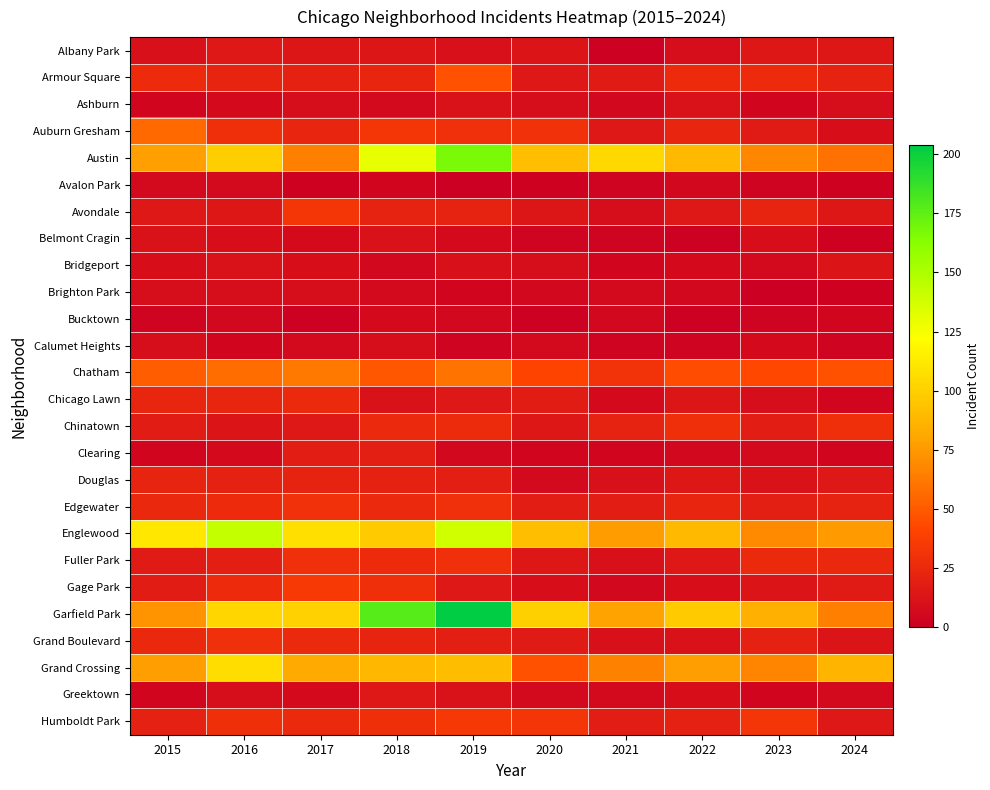

Reading left to right, what are all the values shown in this chart?

Albany Park: 2015=10	2016=15	2017=13	2018=13	2019=10	2020=12	2021=1	2022=8	2023=14	2024=14
Armour Square: 2015=27	2016=22	2017=20	2018=23	2019=47	2020=15	2021=16	2022=27	2023=27	2024=21
Ashburn: 2015=4	2016=7	2017=8	2018=6	2019=11	2020=8	2021=5	2022=11	2023=4	2024=8
Auburn Gresham: 2015=56	2016=28	2017=23	2018=33	2019=29	2020=30	2021=15	2022=23	2023=16	2024=9
Austin: 2015=78	2016=99	2017=65	2018=130	2019=167	2020=92	2021=104	2022=89	2023=68	2024=59
Avalon Park: 2015=6	2016=6	2017=2	2018=4	2019=0	2020=2	2021=3	2022=5	2023=3	2024=2
Avondale: 2015=15	2016=14	2017=33	2018=21	2019=21	2020=13	2021=8	2022=15	2023=22	2024=14
Belmont Cragin: 2015=11	2016=9	2017=7	2018=11	2019=7	2020=3	2021=3	2022=1	2023=9	2024=2
Bridgeport: 2015=9	2016=11	2017=9	2018=5	2019=10	2020=8	2021=4	2022=7	2023=6	2024=12
Brighton Park: 2015=8	2016=8	2017=8	2018=6	2019=4	2020=5	2021=6	2022=5	2023=0	2024=2
Bucktown: 2015=3	2016=5	2017=1	2018=7	2019=5	2020=1	2021=5	2022=1	2023=3	2024=4
Calumet Heights: 2015=8	2016=4	2017=6	2018=8	2019=3	2020=6	2021=3	2022=3	2023=7	2024=3
Chatham: 2015=51	2016=57	2017=62	2018=48	2019=60	2020=40	2021=31	2022=44	2023=43	2024=47
Chicago Lawn: 2015=23	2016=23	2017=25	2018=11	2019=15	2020=17	2021=7	2022=13	2023=8	2024=4
Chinatown: 2015=17	2016=12	2017=15	2018=25	2019=26	2020=14	2021=21	2022=28	2023=18	2024=28
Clearing: 2015=4	2016=7	2017=18	2018=19	2019=5	2020=4	2021=4	2022=5	2023=6	2024=4
Douglas: 2015=22	2016=20	2017=21	2018=20	2019=19	2020=6	2021=10	2022=14	2023=11	2024=15
Edgewater: 2015=24	2016=27	2017=30	2018=25	2019=29	2020=18	2021=18	2022=23	2023=19	2024=21
Englewood: 2015=111	2016=142	2017=107	2018=98	2019=138	2020=92	2021=76	2022=90	2023=69	2024=75
Fuller Park: 2015=16	2016=19	2017=29	2018=27	2019=29	2020=14	2021=10	2022=15	2023=25	2024=24
Gage Park: 2015=17	2016=27	2017=35	2018=28	2019=15	2020=9	2021=5	2022=9	2023=12	2024=16
Garfield Park: 2015=73	2016=103	2017=101	2018=178	2019=204	2020=100	2021=79	2022=98	2023=85	2024=65
Grand Boulevard: 2015=24	2016=29	2017=25	2018=22	2019=19	2020=16	2021=10	2022=11	2023=20	2024=12
Grand Crossing: 2015=77	2016=106	2017=82	2018=88	2019=91	2020=47	2021=66	2022=77	2023=67	2024=87
Greektown: 2015=4	2016=8	2017=7	2018=15	2019=11	2020=6	2021=6	2022=9	2023=4	2024=6
Humboldt Park: 2015=20	2016=28	2017=25	2018=28	2019=34	2020=32	2021=18	2022=20	2023=32	2024=15